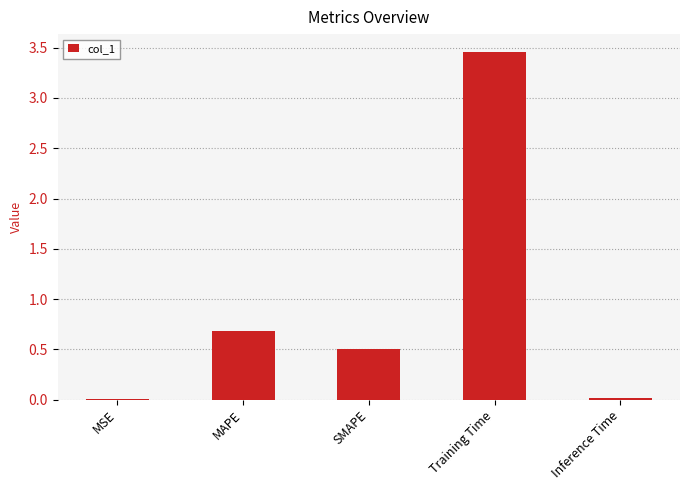

The chart shows a value of 1.0 at MAPE. True or false?

False